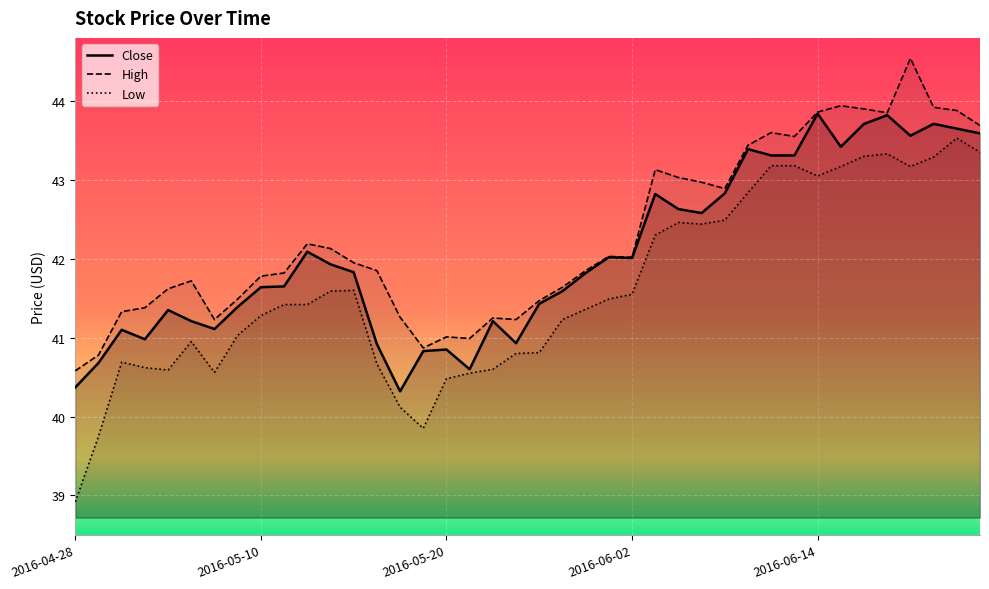

How many series are shown in this chart?

3